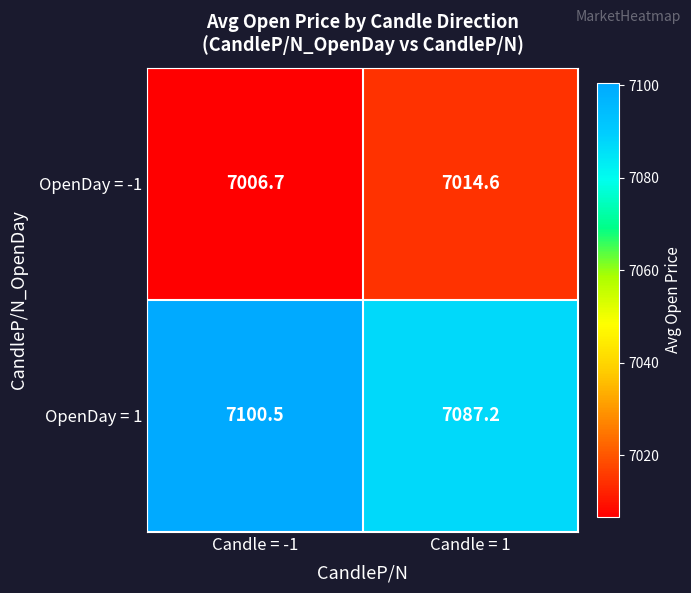

What is the sum of the OpenDay = -1 values at Candle = -1 and Candle = 1?

14021.3